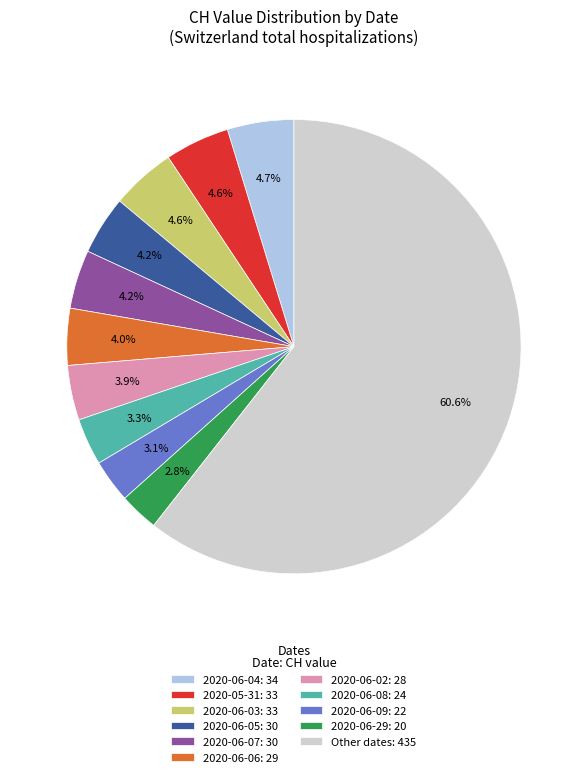

Count the number of slices in the pie.

11